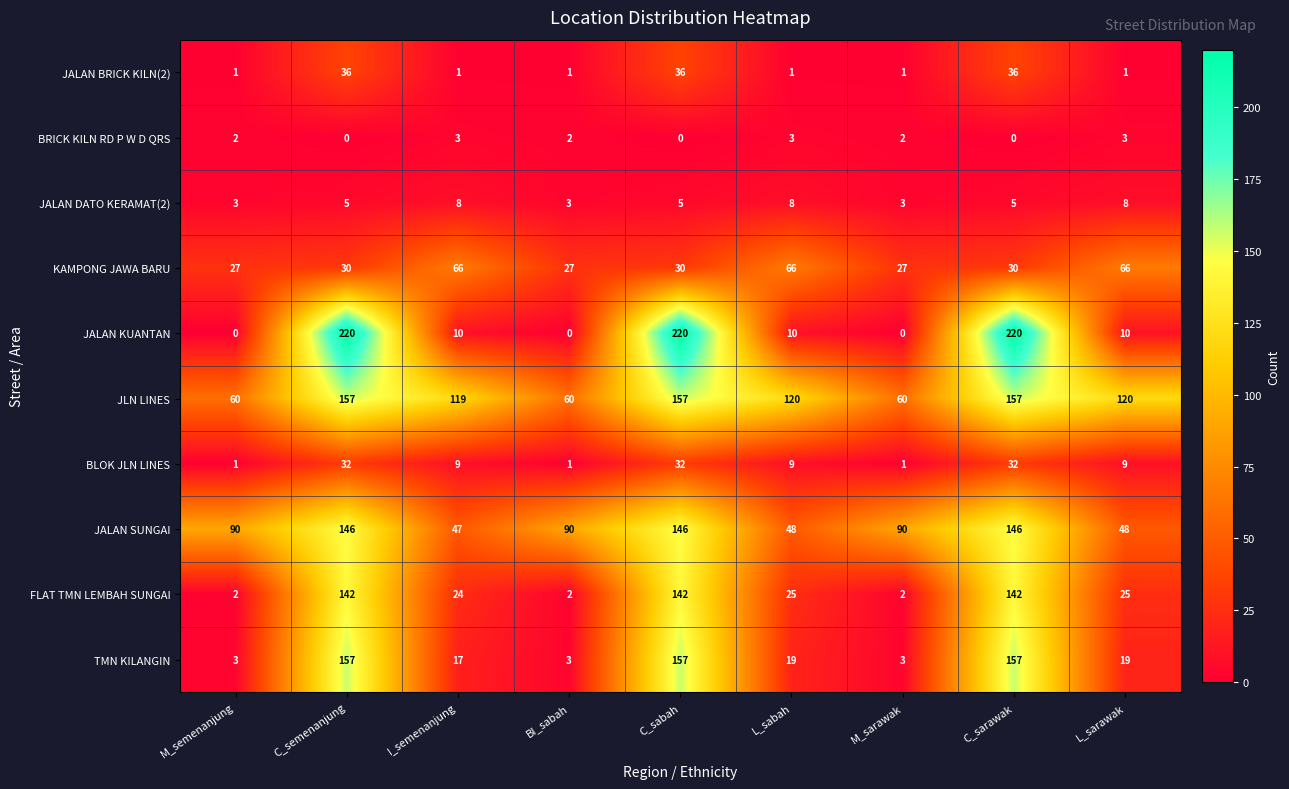

What is the greatest value displayed?

220